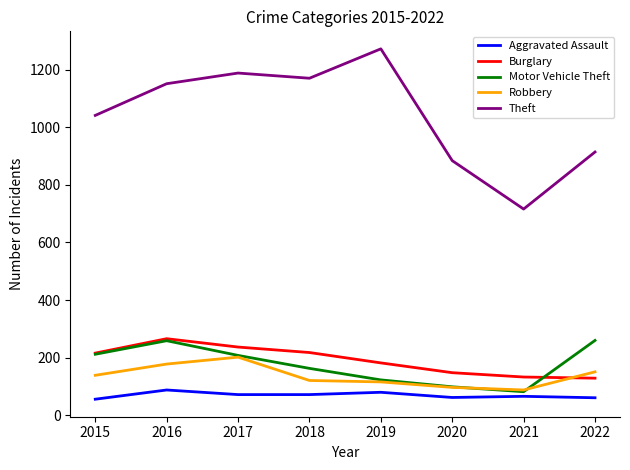

Which series has the largest total across all categories?

Theft